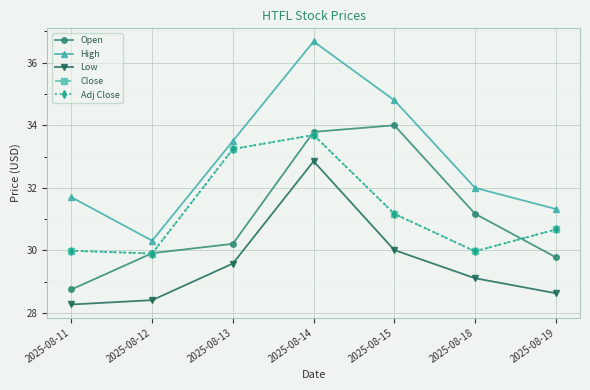

Is this an area chart (filled region under the line)?

No